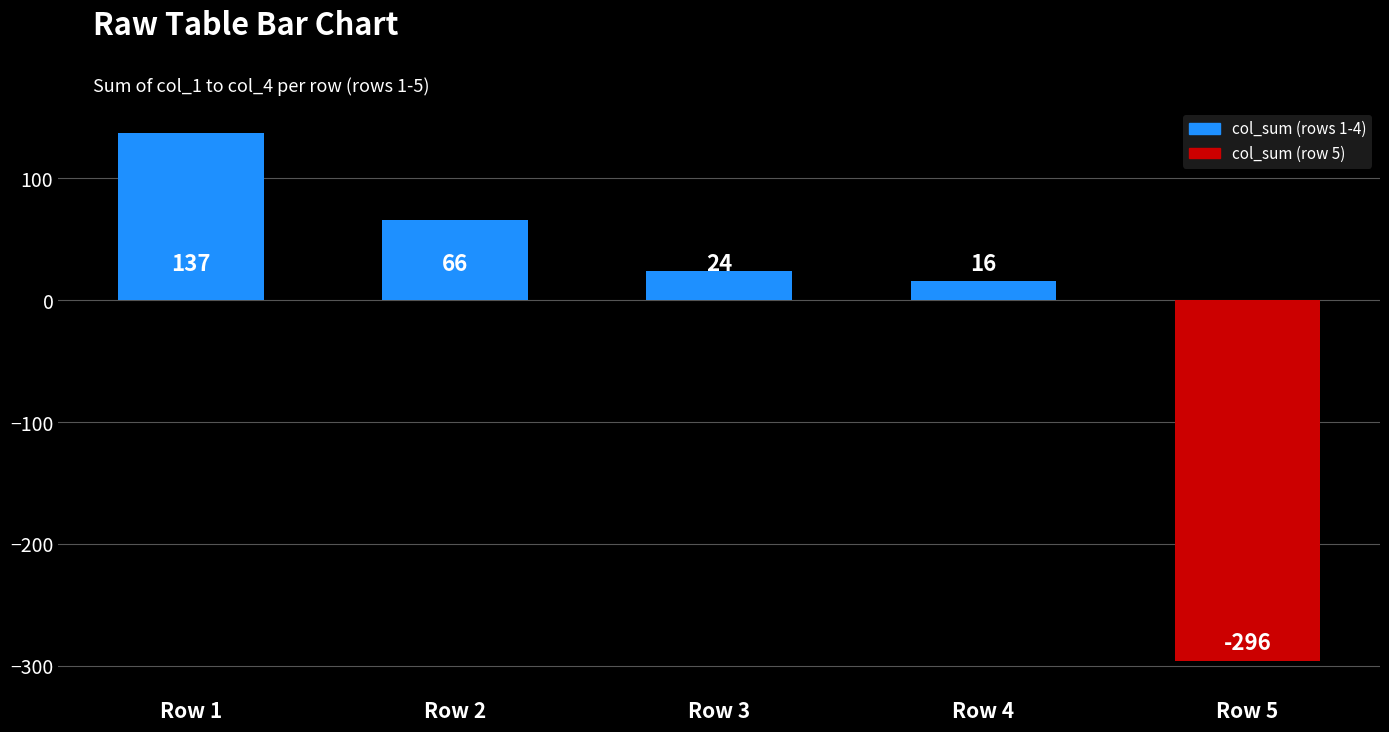

At which category does the chart reach its peak across all series?

Row 1